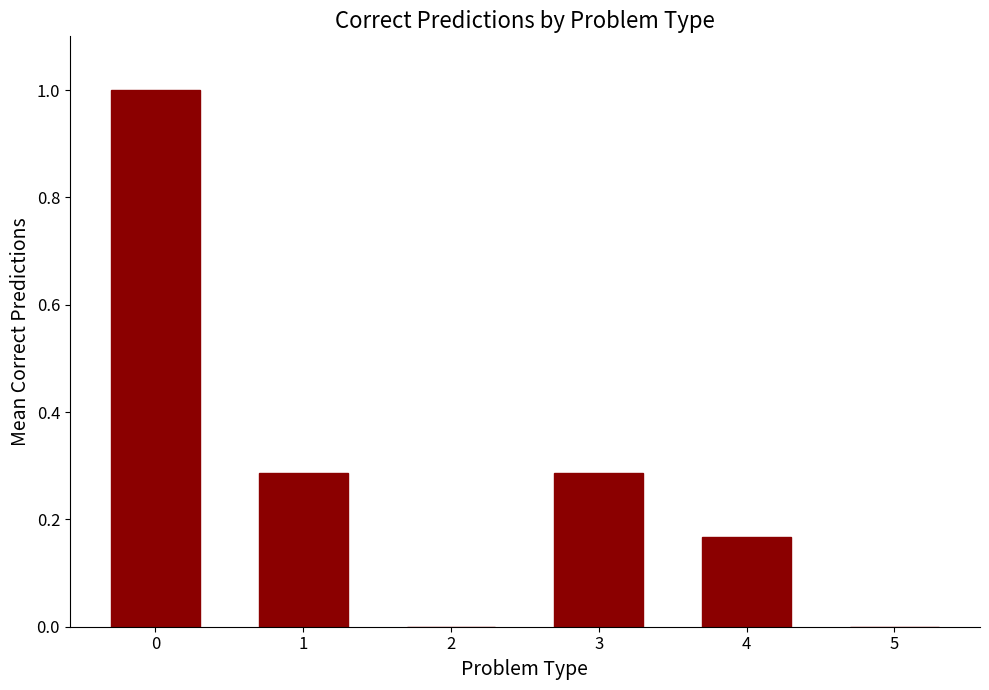

What is the change in value from 3 to 5?

-0.3